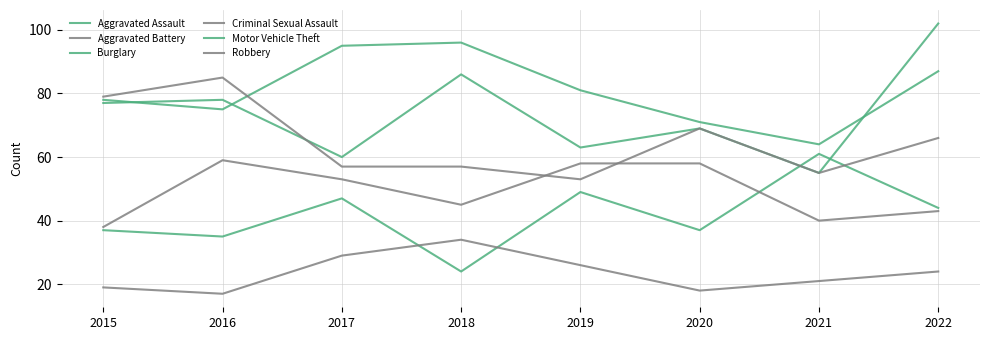

Rank the series at 2019 from highest to lowest value.

Burglary, Motor Vehicle Theft, Aggravated Battery, Robbery, Aggravated Assault, Criminal Sexual Assault